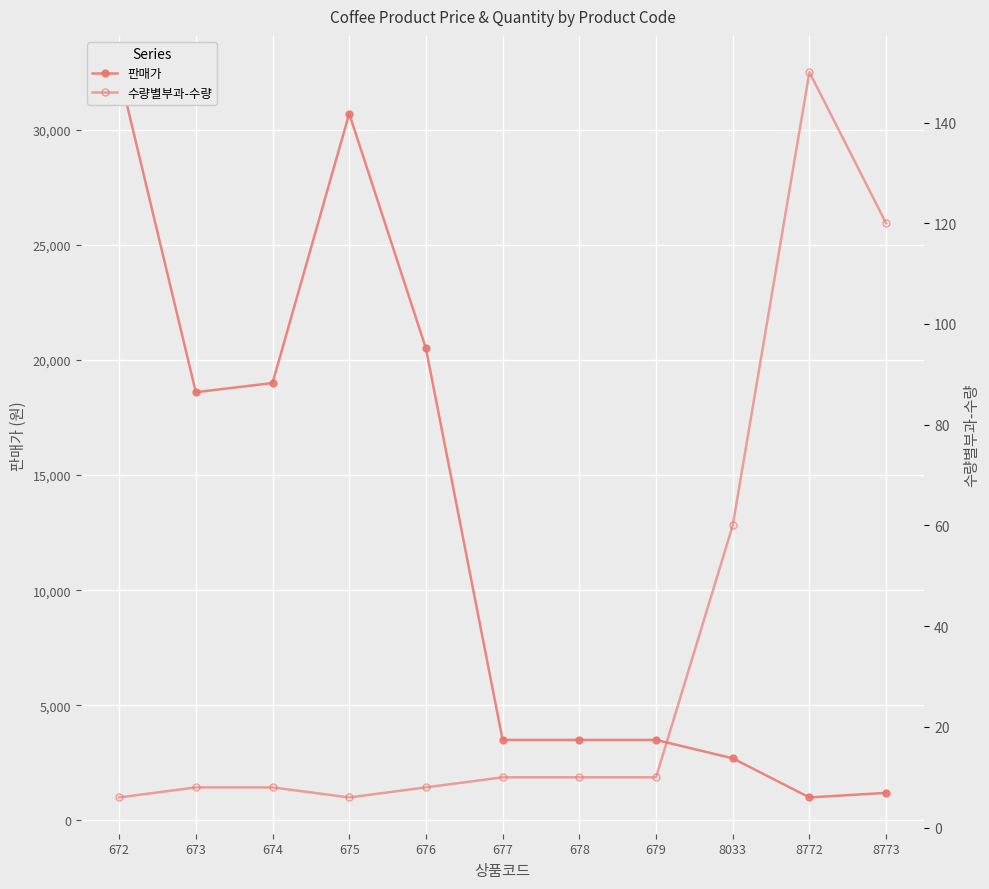

At which category is the sum across all series the highest?

672